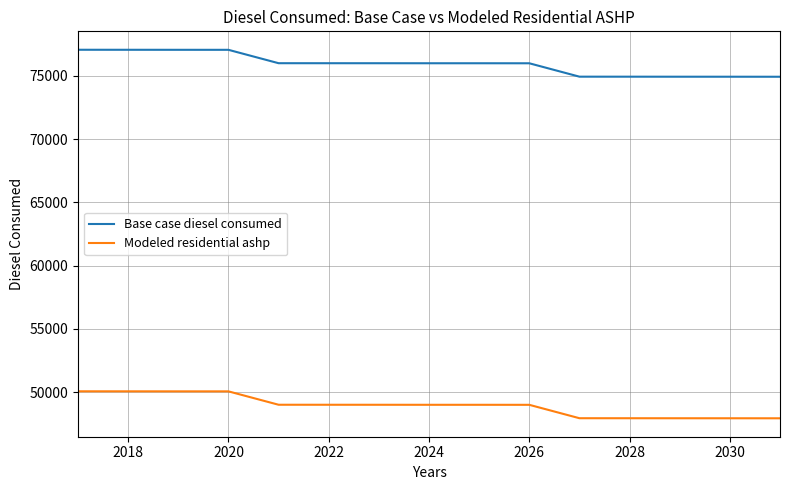

Rank the series by their average value, from highest to lowest.

Base case diesel consumed, Modeled residential ashp